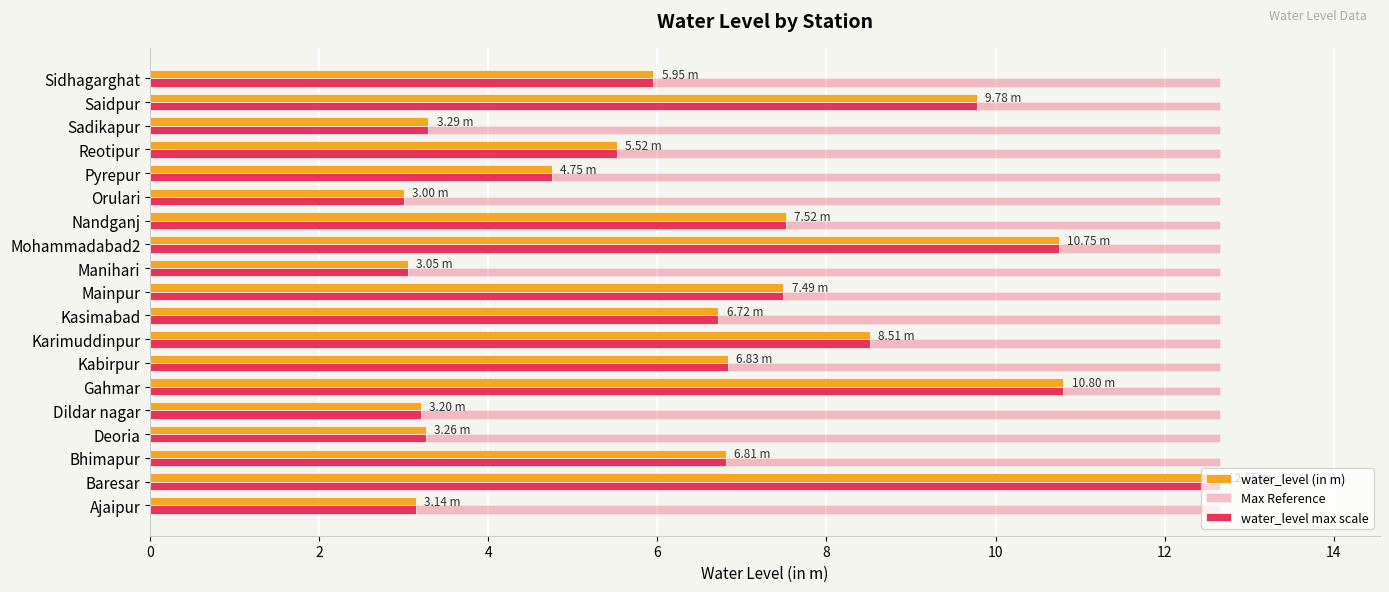

Count the number of data series in this chart.

3